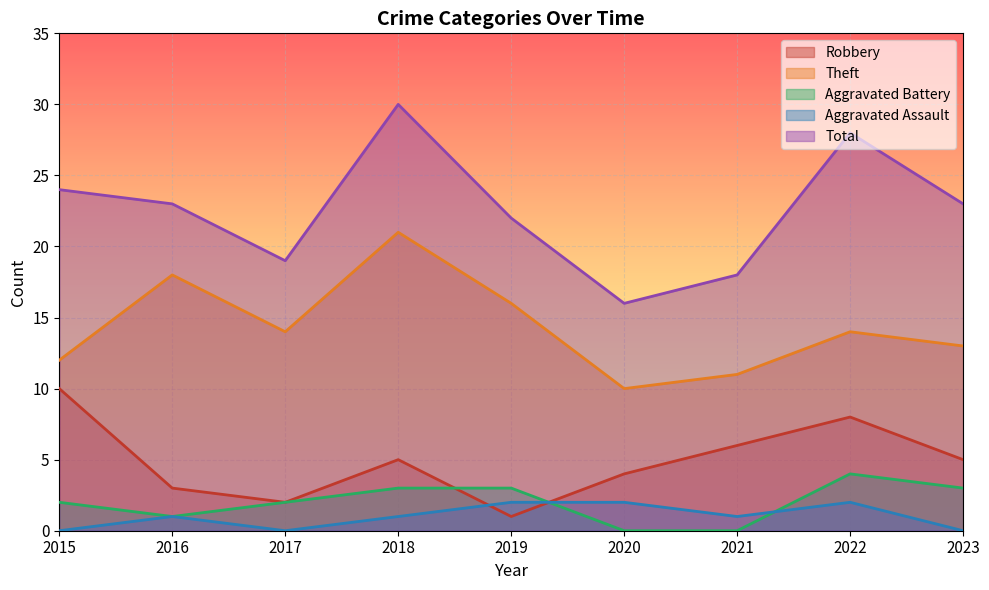

How many lines are shown in the chart?

5